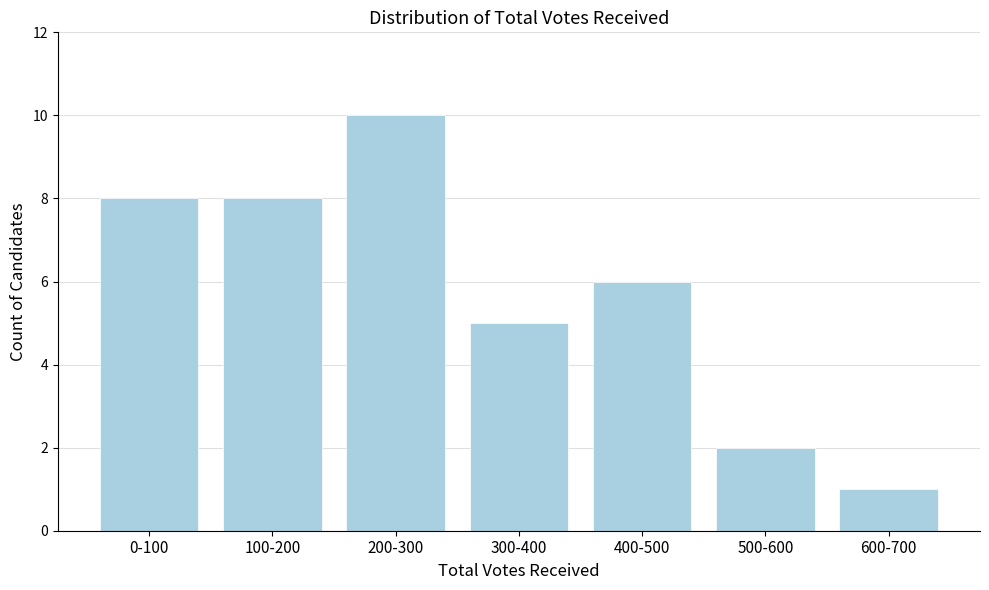

Reading left to right, transcribe all the data shown in this chart.

0-100=8	100-200=8	200-300=10	300-400=5	400-500=6	500-600=2	600-700=1